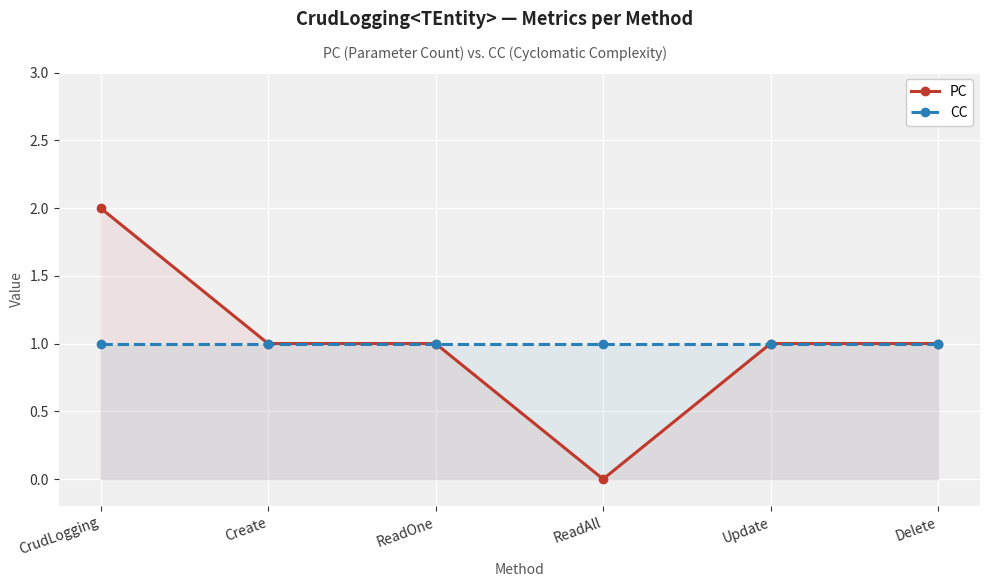

The PC series shows 2 at CrudLogging. True or false?

True